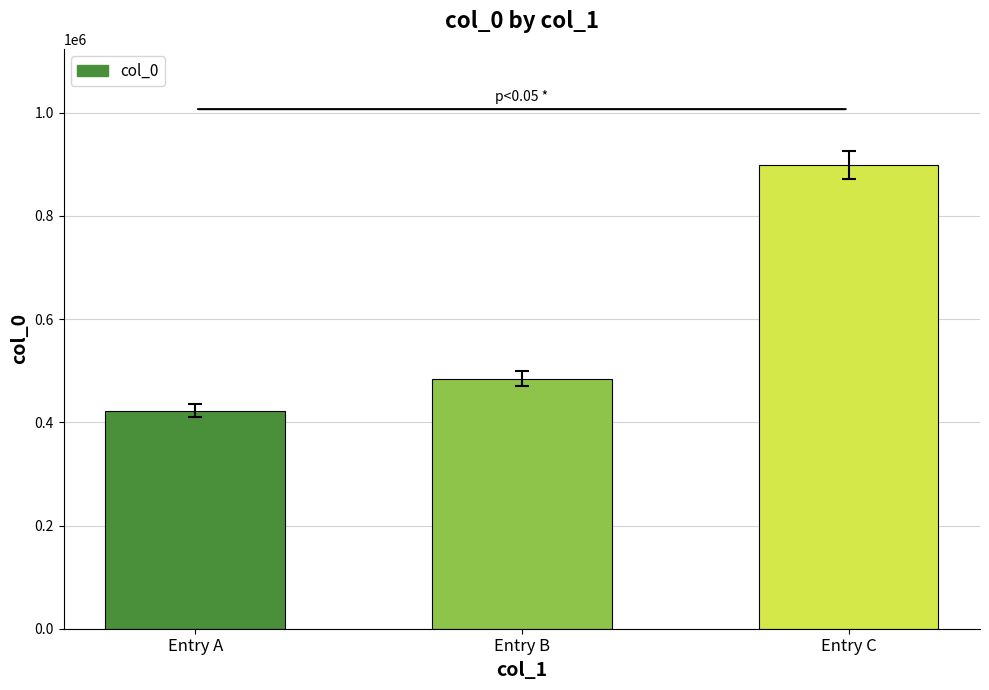

What is the value of the 3rd bar from the left?

898891